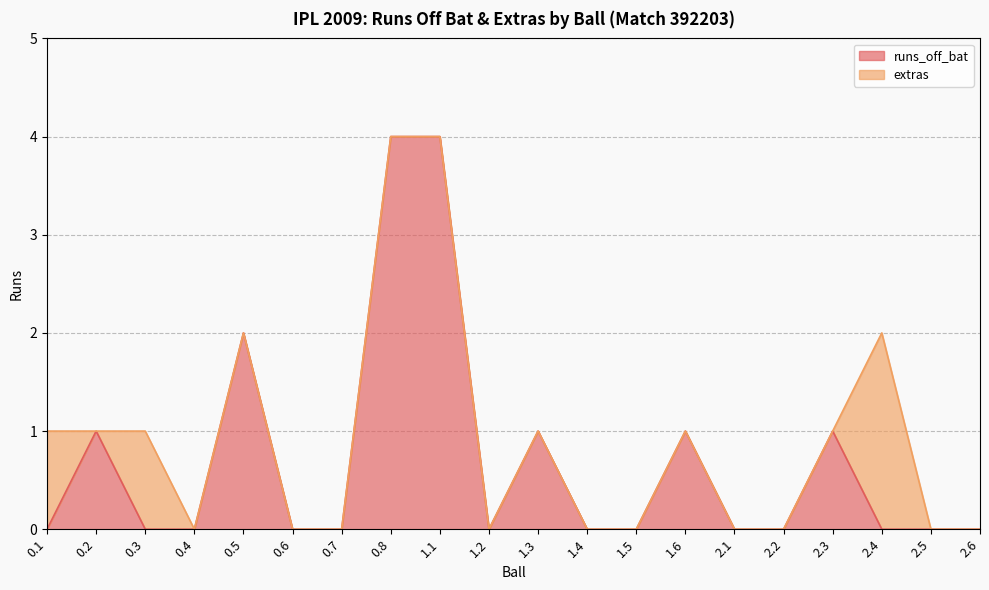

What is the difference between the second highest and second lowest values?

4